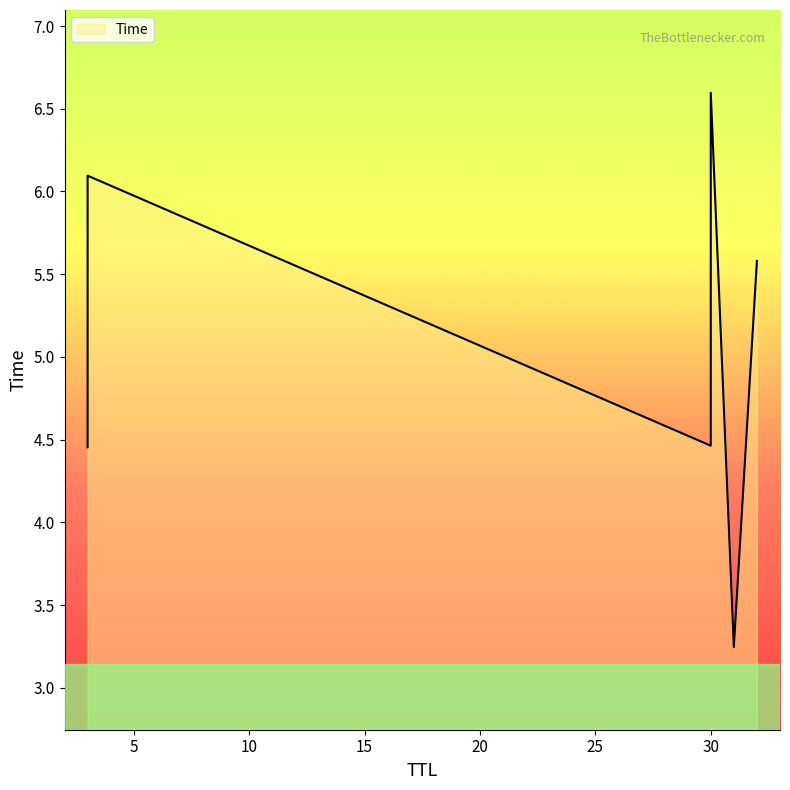

How many values exceed 5?

3